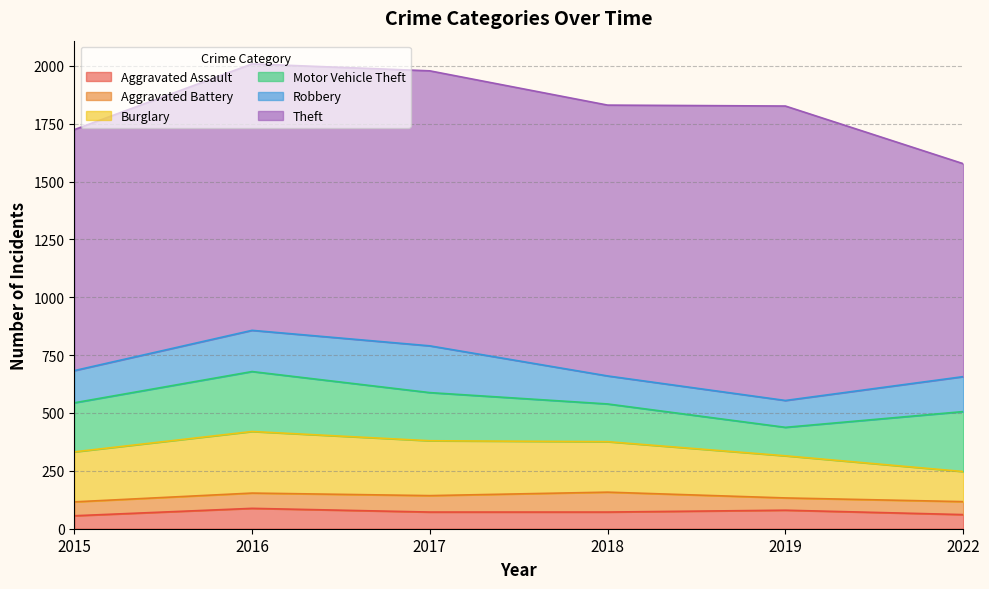

Which series changed the most between 2016 and 2018?

Motor Vehicle Theft